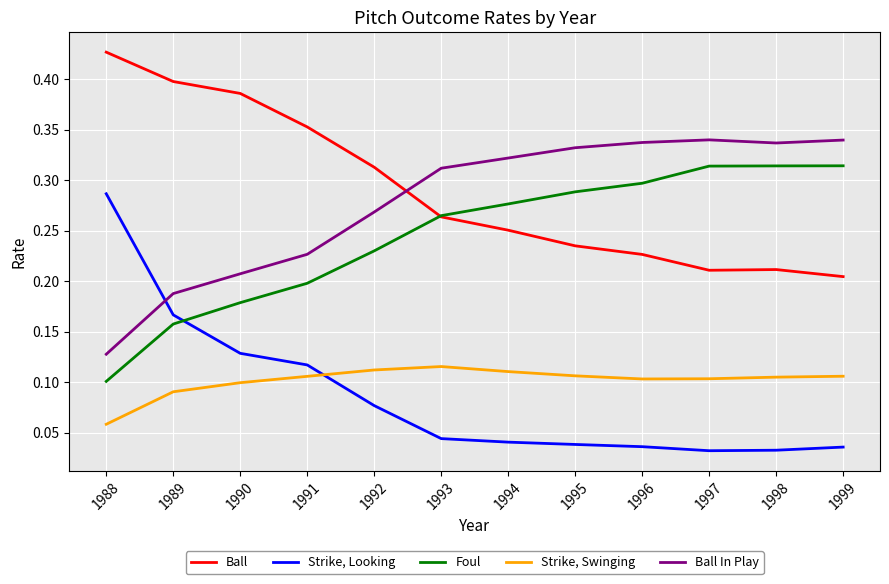

At which category does the chart reach its peak across all series?

1988